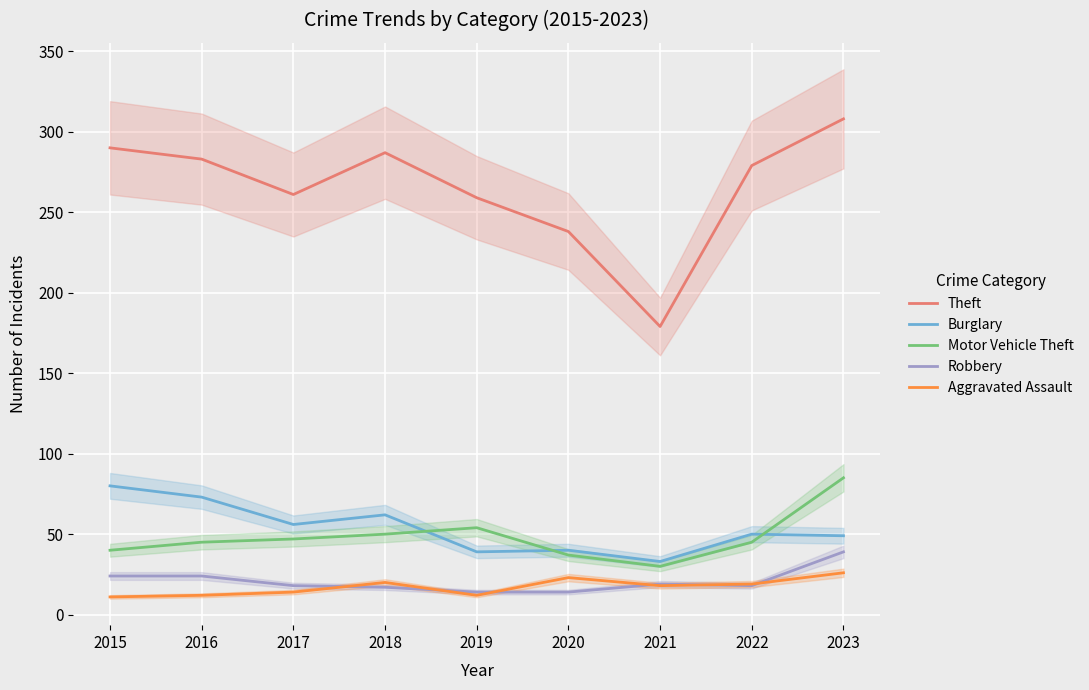

Reading left to right, extract all data points from this chart.

Theft: 2015=290	2016=283	2017=261	2018=287	2019=259	2020=238	2021=179	2022=279	2023=308
Burglary: 2015=80	2016=73	2017=56	2018=62	2019=39	2020=40	2021=33	2022=50	2023=49
Motor Vehicle Theft: 2015=40	2016=45	2017=47	2018=50	2019=54	2020=37	2021=30	2022=45	2023=85
Robbery: 2015=24	2016=24	2017=18	2018=17	2019=14	2020=14	2021=19	2022=18	2023=39
Aggravated Assault: 2015=11	2016=12	2017=14	2018=20	2019=12	2020=23	2021=18	2022=19	2023=26